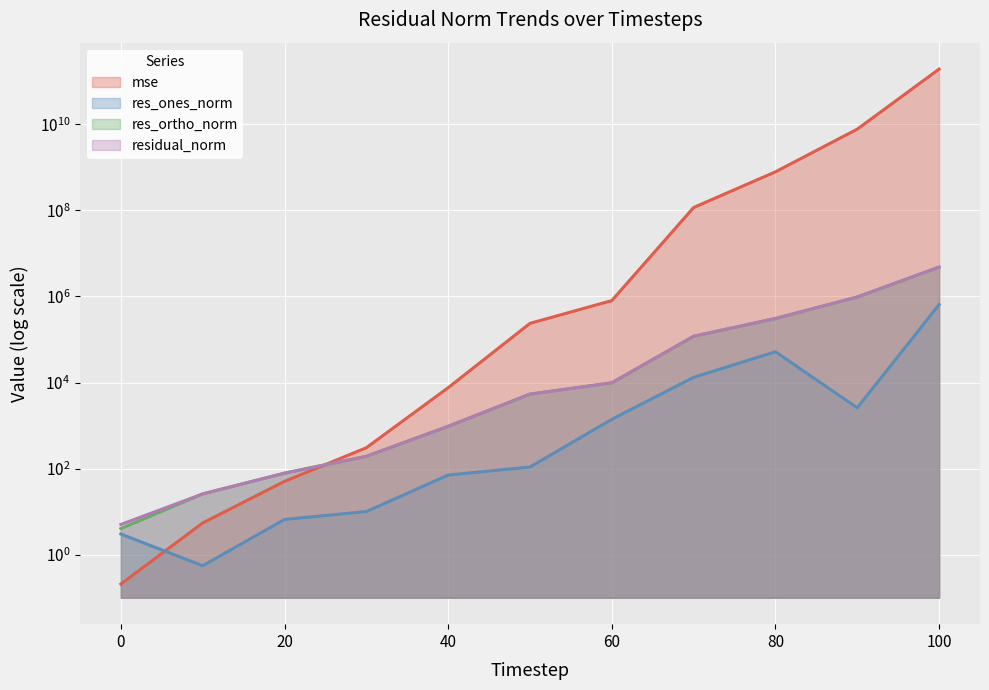

What value does the res_ortho_norm series have at 40?

958.5